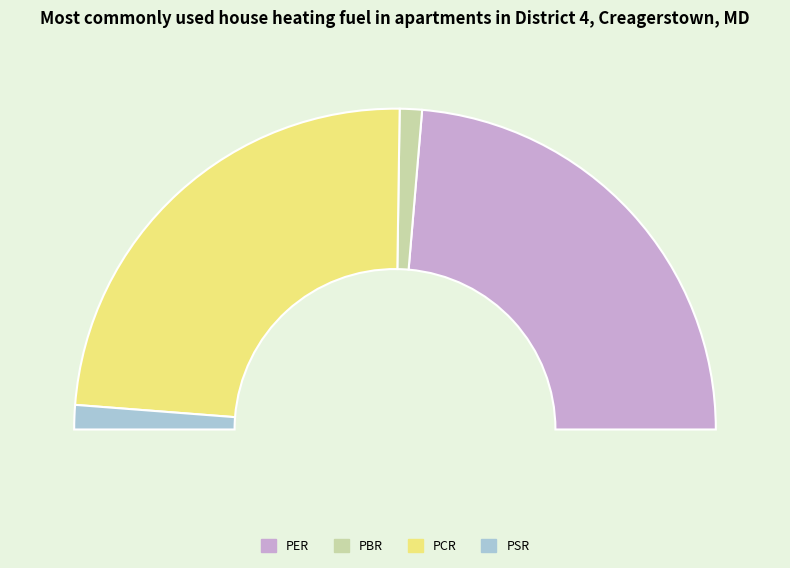

True or false: PER accounts for 39% of the total.

False